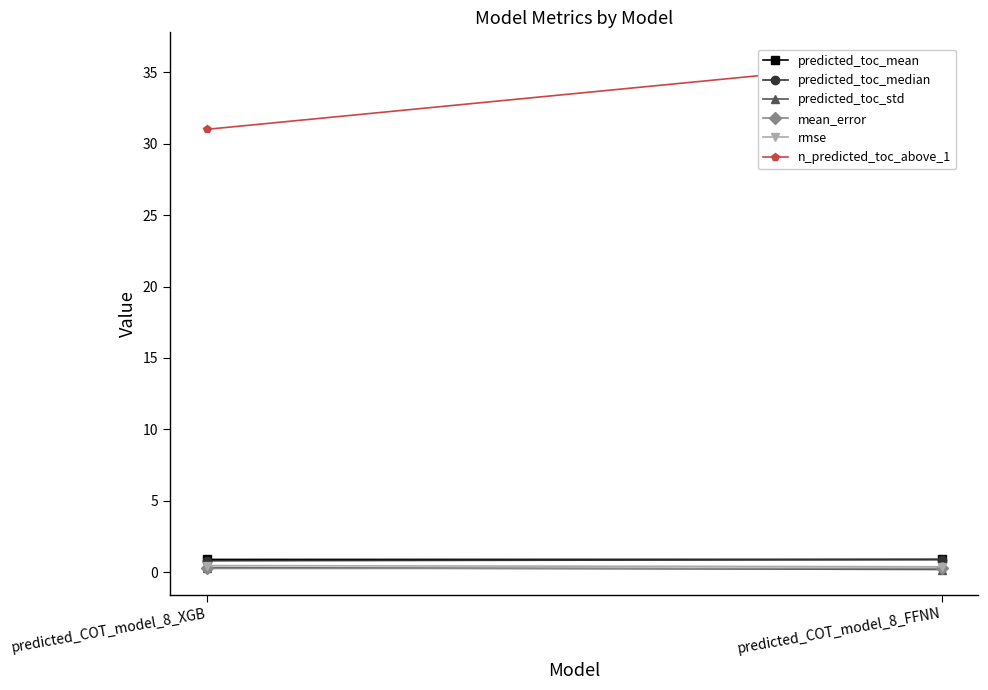

At which category is the sum across all series the highest?

predicted_COT_model_8_FFNN